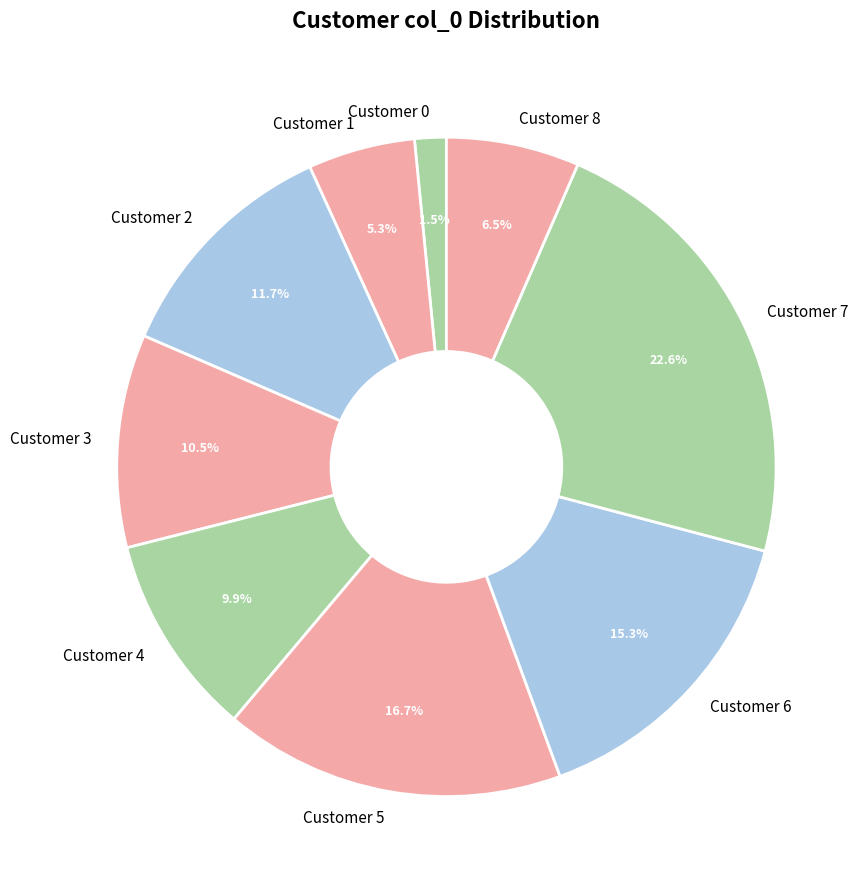

Which category has the biggest portion of the pie?

Customer 7